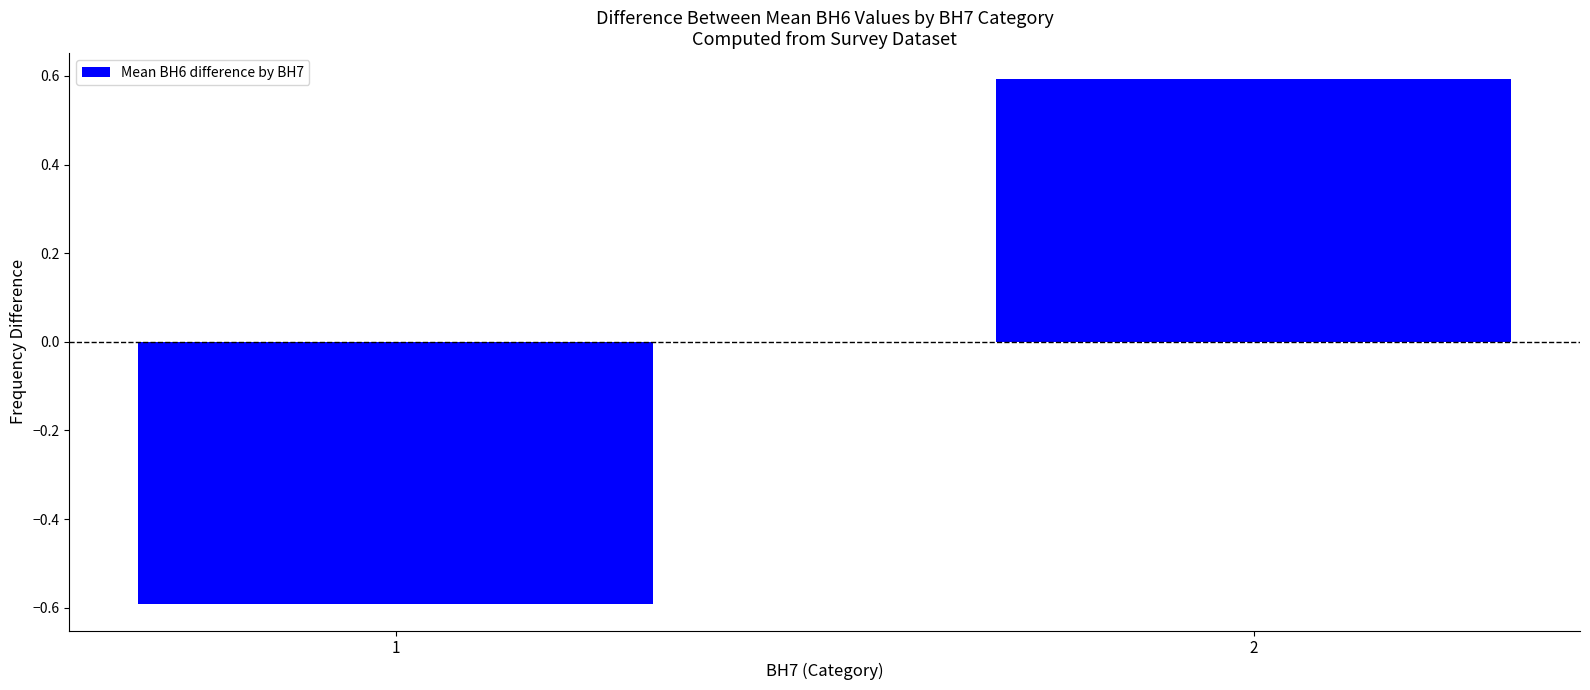

How many values are below zero?

1